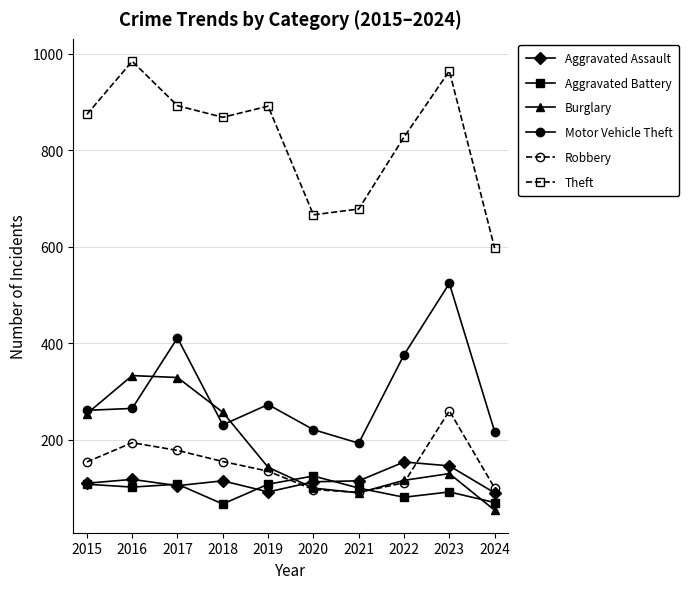

What is the spread (max minus min) of values at 2020?

569